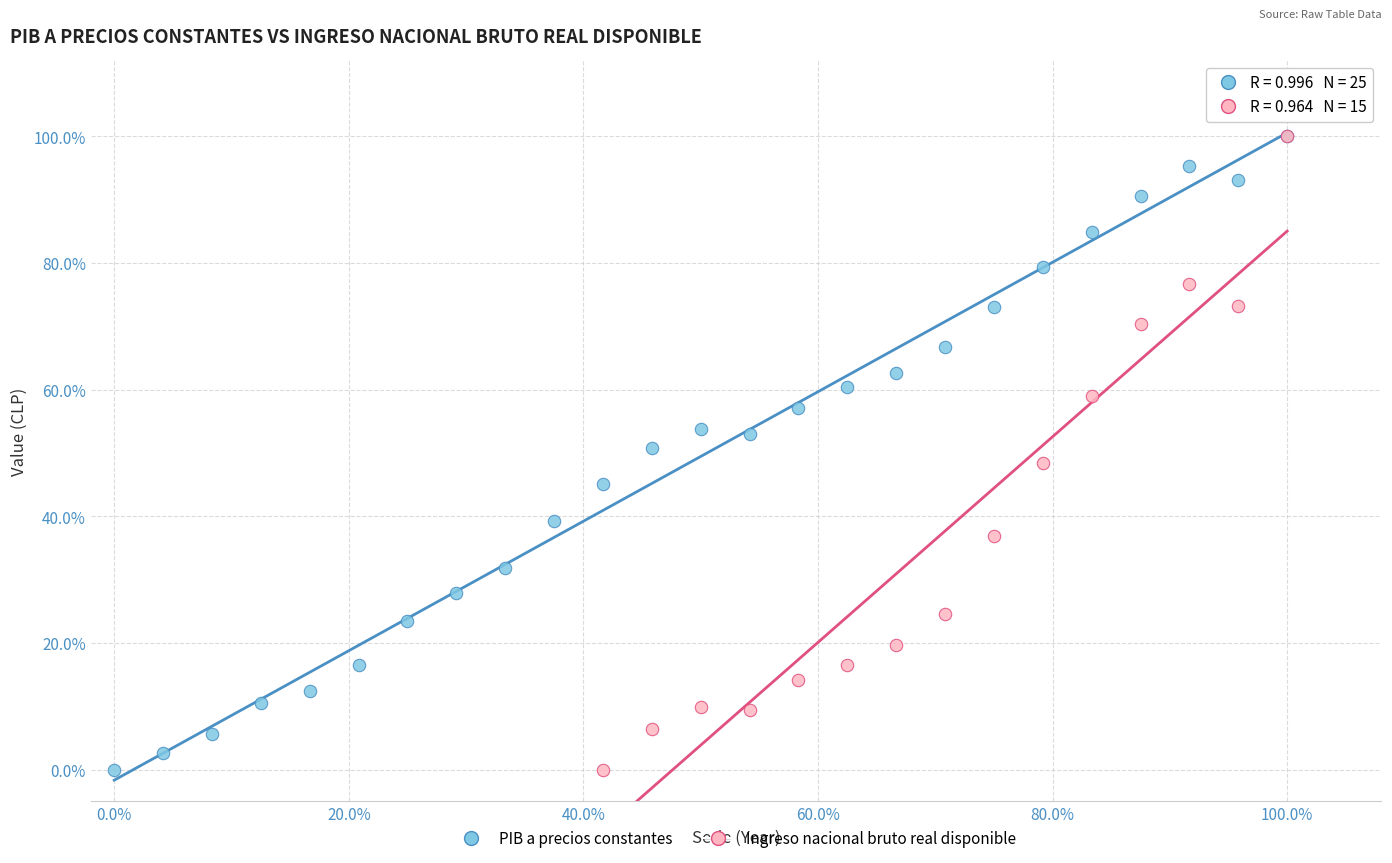

What are all the series names shown in the legend?

PIB a precios constantes, Ingreso nacional bruto real disponible